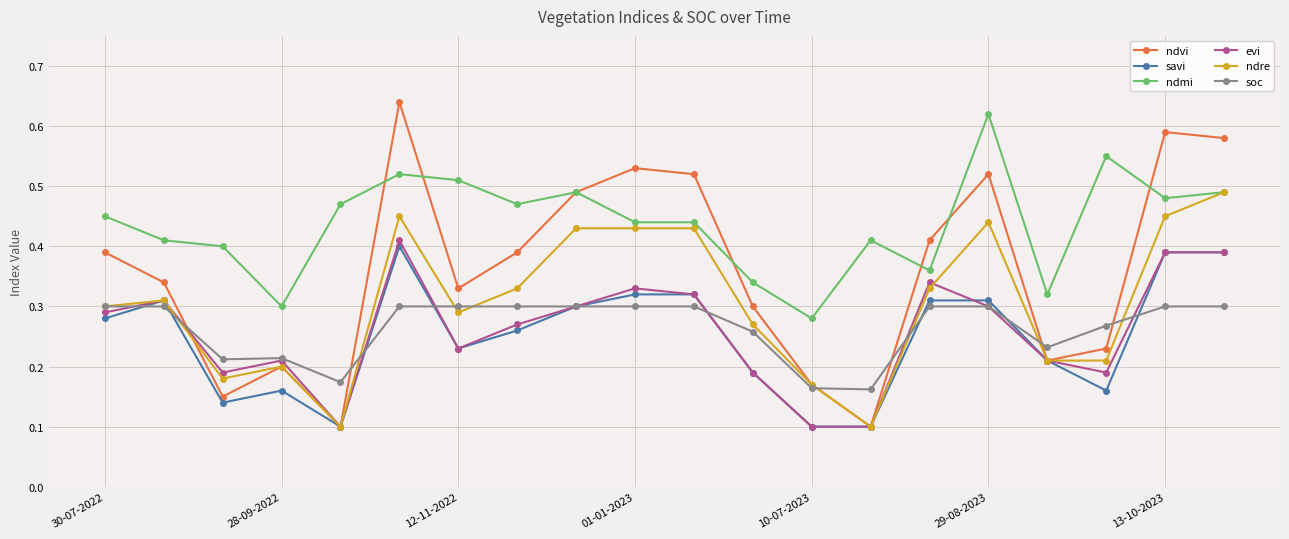

Which series has the largest range (max minus min)?

ndvi